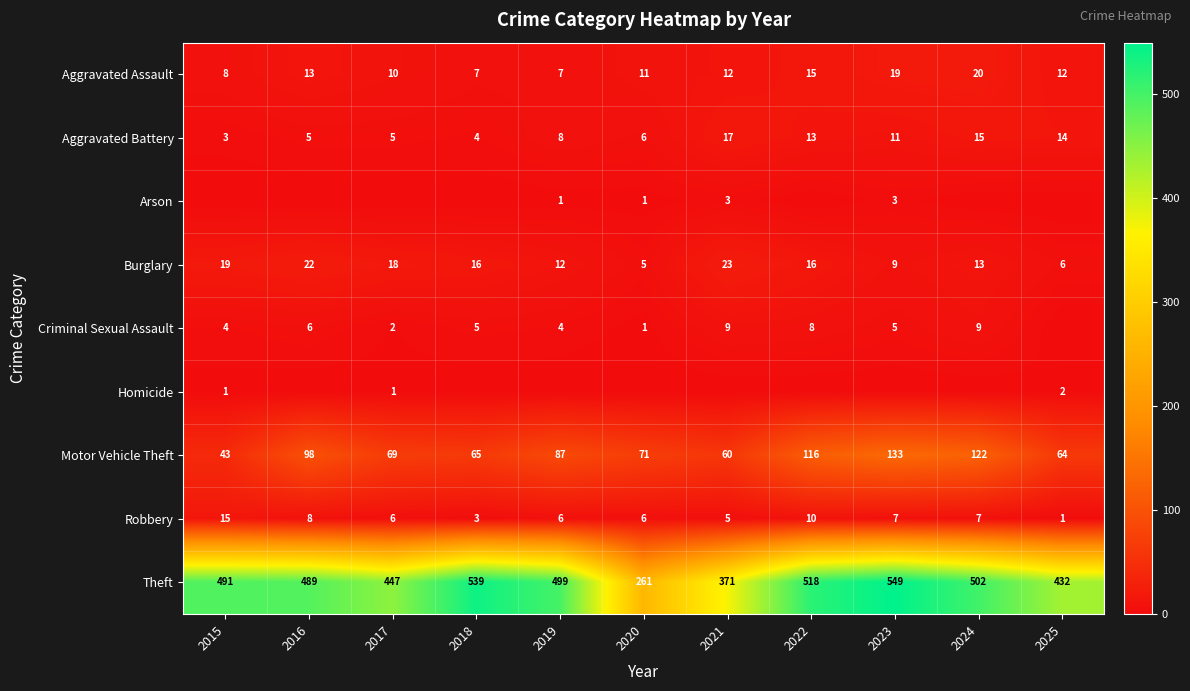

True or false: Arson has a value of 4 at 2021.

False